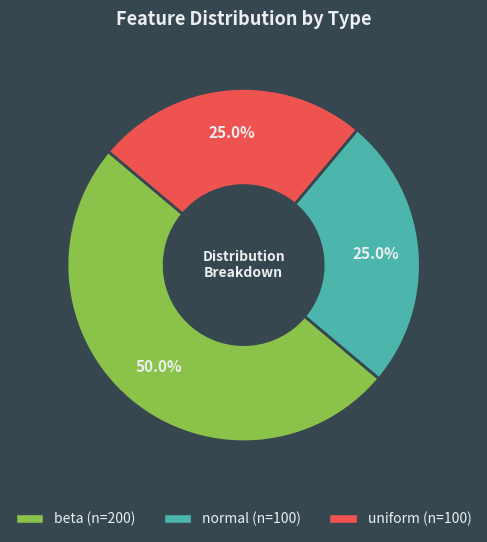

To the nearest percent, what is the average slice percentage?

33%